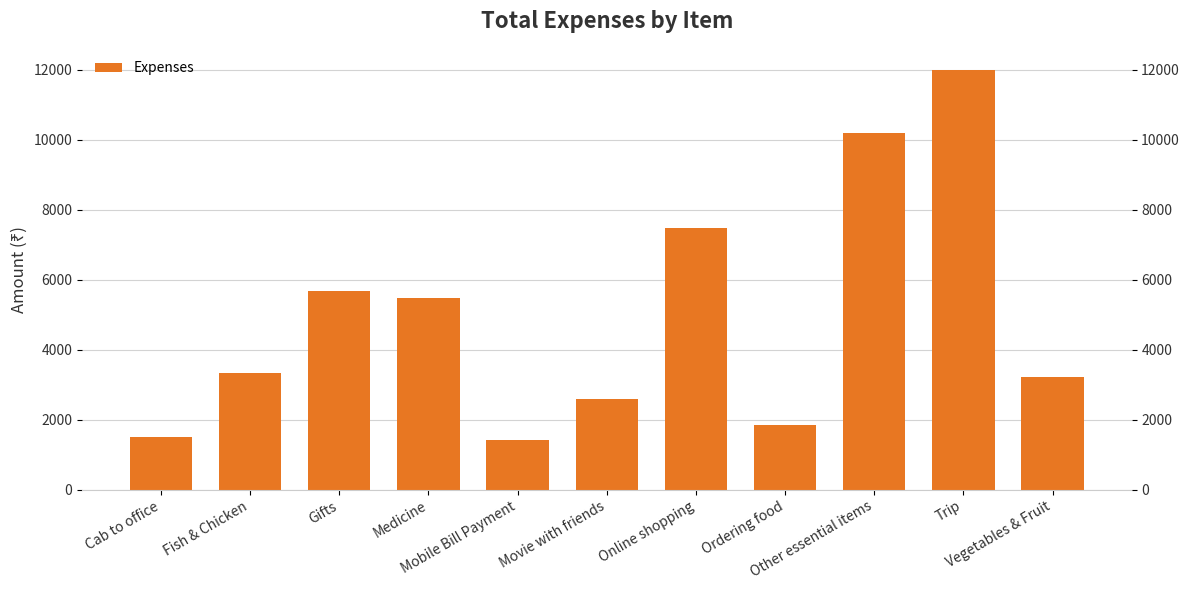

Reading left to right, transcribe all the data shown in this chart.

Cab to office=1510.9	Fish & Chicken=3342.0	Gifts=5688.0	Medicine=5475.0	Mobile Bill Payment=1411.3	Movie with friends=2586.0	Online shopping=7464.0	Ordering food=1857.0	Other essential items=10194.1	Trip=12000.0	Vegetables & Fruit=3217.0